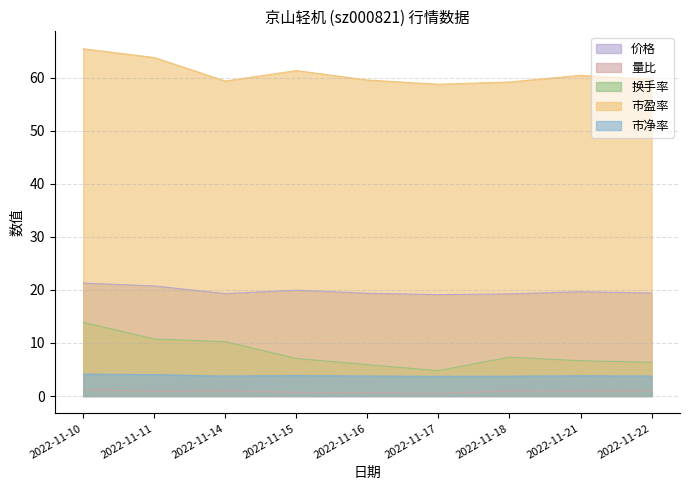

Is it true that 价格 equals 21.3 at 2022-11-10?

True